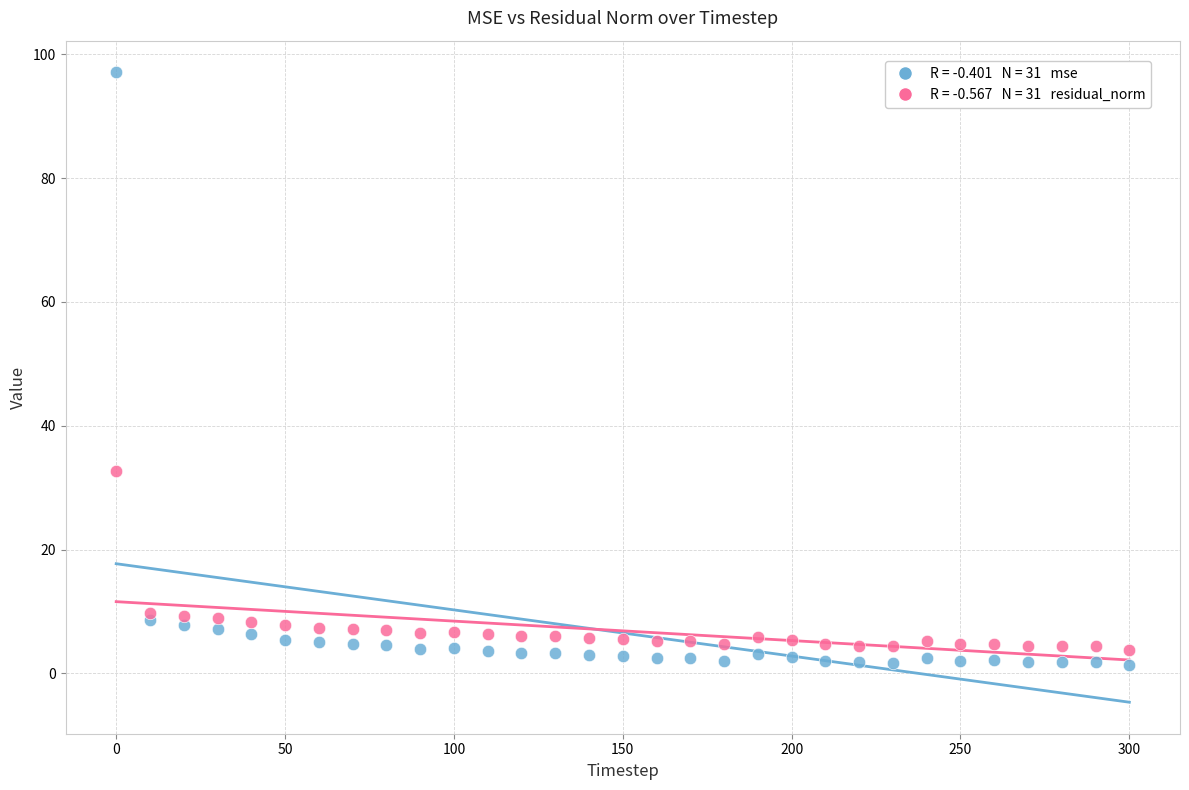

Across all data points, what is the range of X values (max minus min)?

300.0